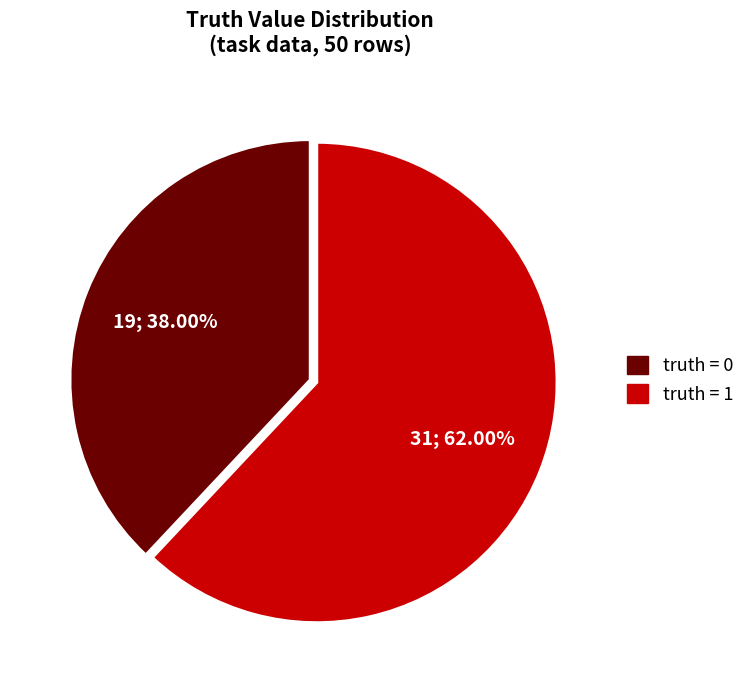

Is there a majority slice in this chart?

Yes